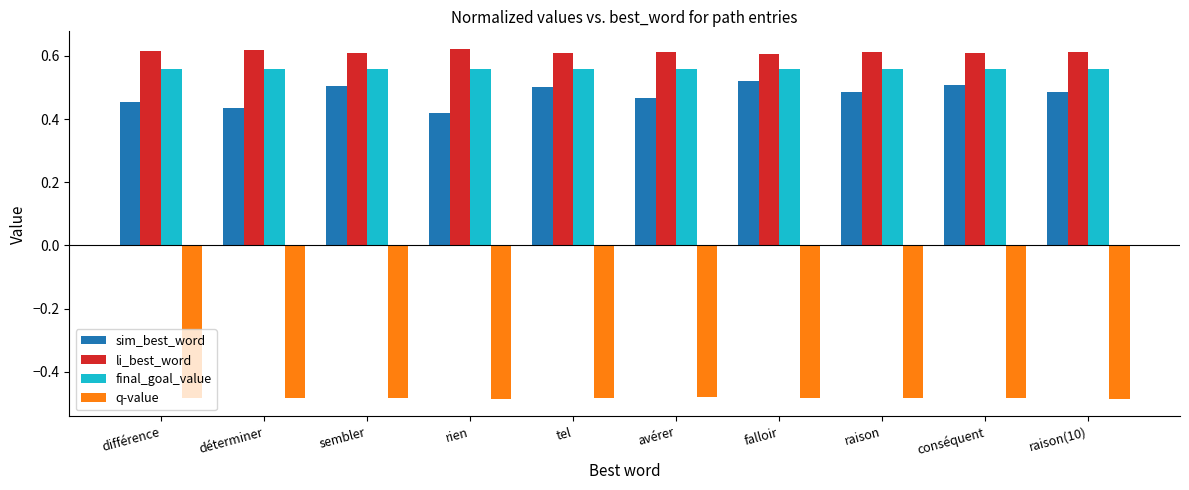

At rien, list the series in order from smallest to largest.

q-value, sim_best_word, final_goal_value, li_best_word